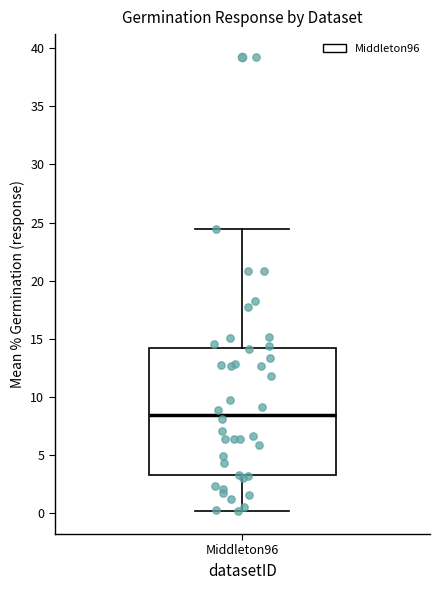

Transcribe this box plot: give where the median line is, the range the box spans, and where the two whiskers end, as read against the y-axis. The values are not printed on the chart, so give them approximately, as read against the axis.

median 8.5, box 3.5 to 14.0, whiskers 0.0 to 24.5